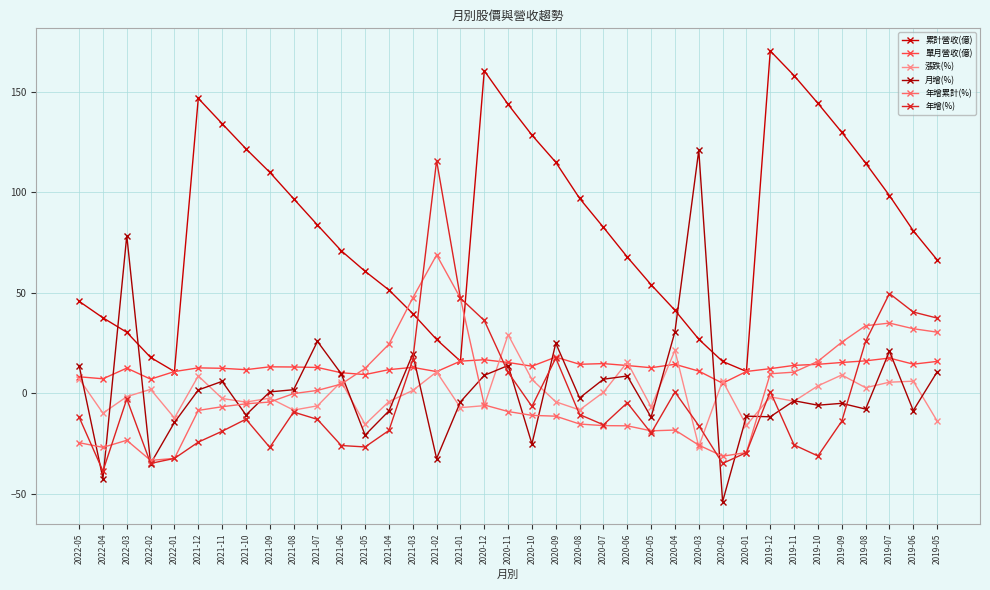

Does the chart have visible grid lines?

Yes